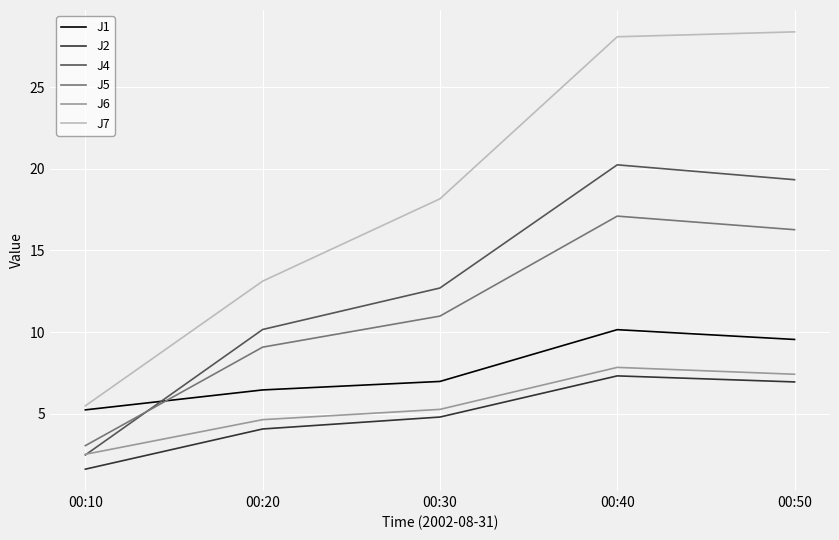

The J4 series shows 10.9 at 00:50. True or false?

False